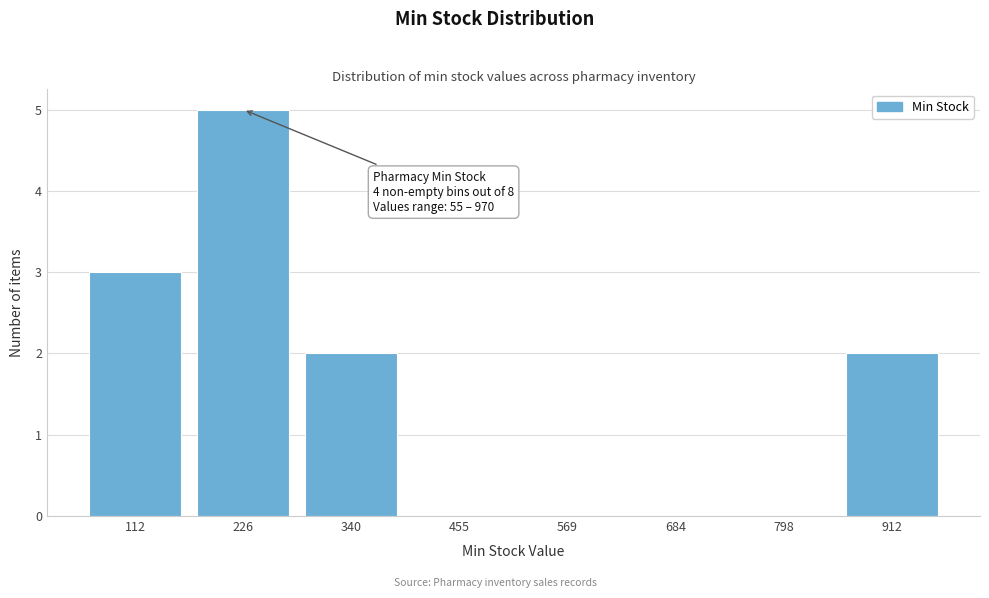

Which range on the x-axis has the tallest bar?

160 to 280